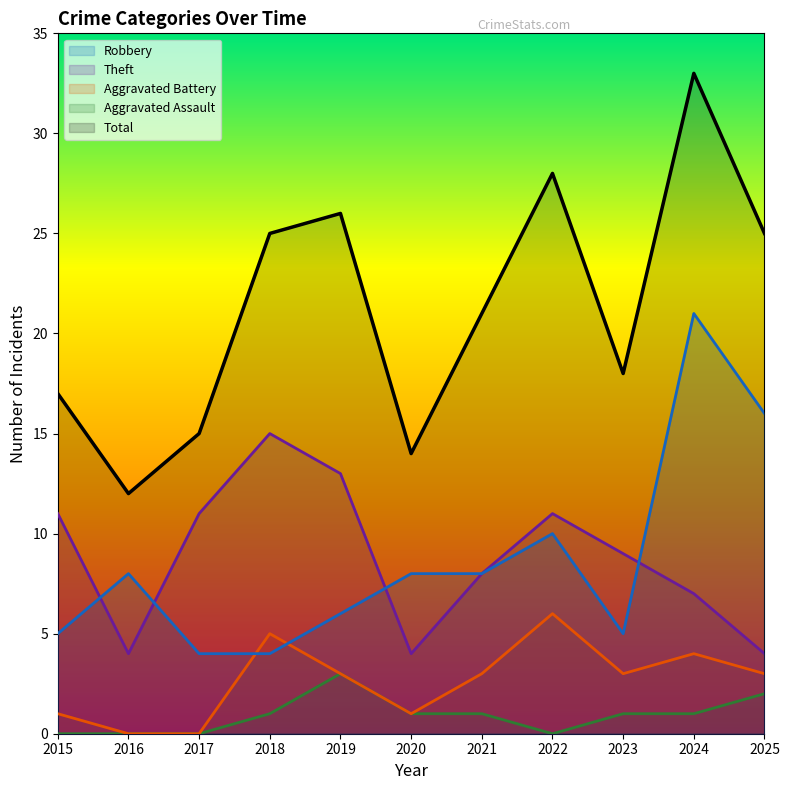

True or false: Total has a value of 34 at 2018.

False